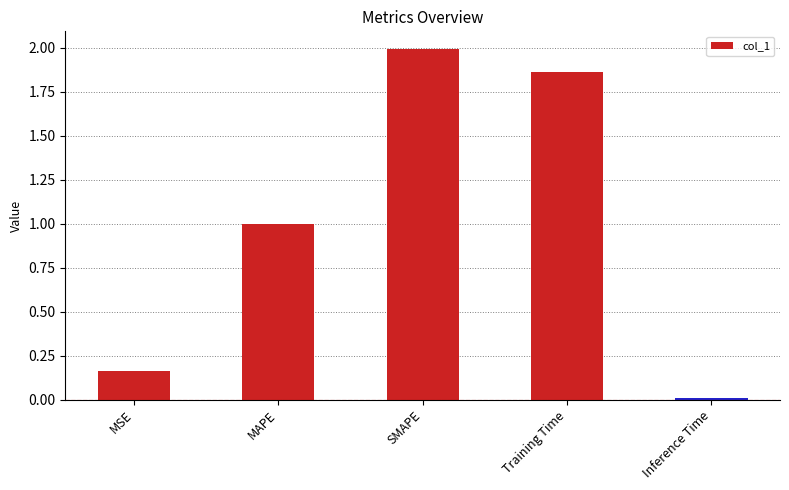

Rank the categories by value from lowest to highest.

Inference Time, MSE, MAPE, Training Time, SMAPE